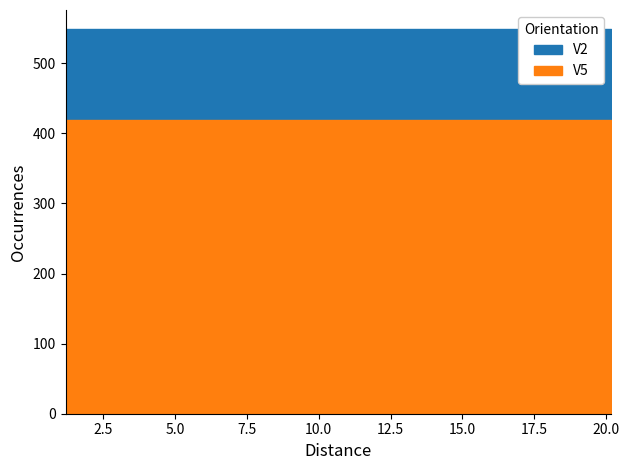

Is it true that V5 equals 0.6 at 8?

False